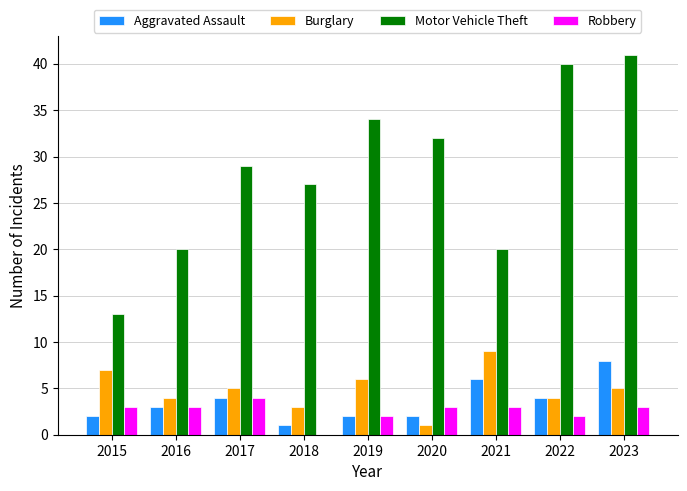

Reading right to left, list all the values displayed in this chart.

Aggravated Assault: 2023=8	2022=4	2021=6	2020=2	2019=2	2018=1	2017=4	2016=3	2015=2
Burglary: 2023=5	2022=4	2021=9	2020=1	2019=6	2018=3	2017=5	2016=4	2015=7
Motor Vehicle Theft: 2023=41	2022=40	2021=20	2020=32	2019=34	2018=27	2017=29	2016=20	2015=13
Robbery: 2023=3	2022=2	2021=3	2020=3	2019=2	2018=0	2017=4	2016=3	2015=3